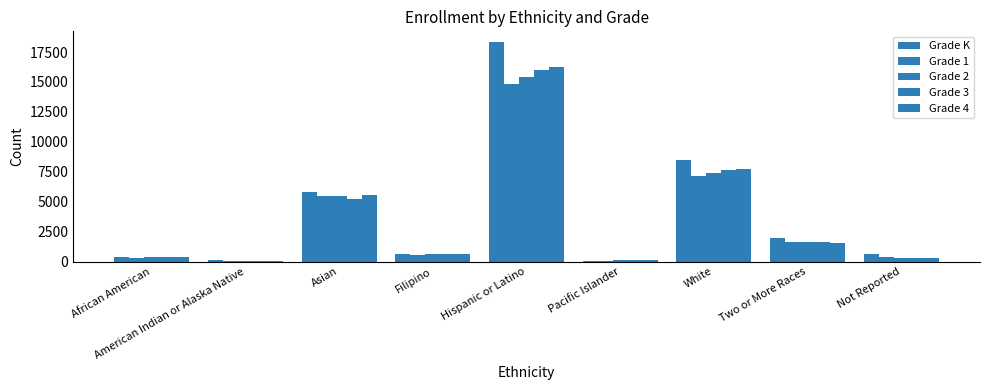

Reading left to right, list all the values displayed in this chart.

Grade K: African American=374	American Indian or Alaska Native=89	Asian=5830	Filipino=660	Hispanic or Latino=18315	Pacific Islander=84	White=8522	Two or More Races=2001	Not Reported=636
Grade 1: African American=321	American Indian or Alaska Native=66	Asian=5458	Filipino=568	Hispanic or Latino=14799	Pacific Islander=85	White=7184	Two or More Races=1653	Not Reported=362
Grade 2: African American=342	American Indian or Alaska Native=46	Asian=5507	Filipino=614	Hispanic or Latino=15452	Pacific Islander=104	White=7430	Two or More Races=1596	Not Reported=324
Grade 3: African American=375	American Indian or Alaska Native=46	Asian=5227	Filipino=598	Hispanic or Latino=16002	Pacific Islander=102	White=7612	Two or More Races=1628	Not Reported=313
Grade 4: African American=386	American Indian or Alaska Native=64	Asian=5533	Filipino=592	Hispanic or Latino=16257	Pacific Islander=100	White=7693	Two or More Races=1512	Not Reported=326